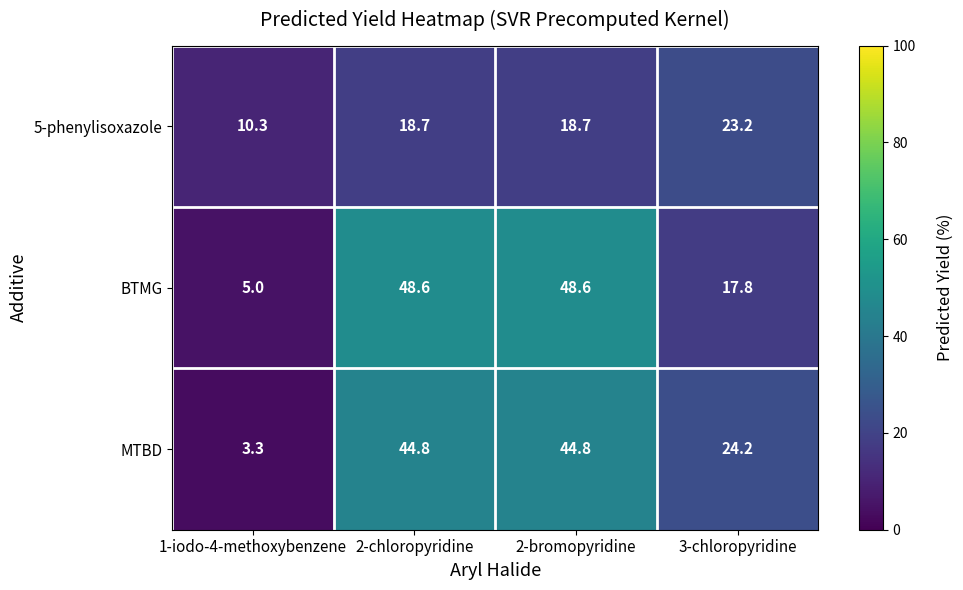

The MTBD series shows 24.2 at 3-chloropyridine. True or false?

True